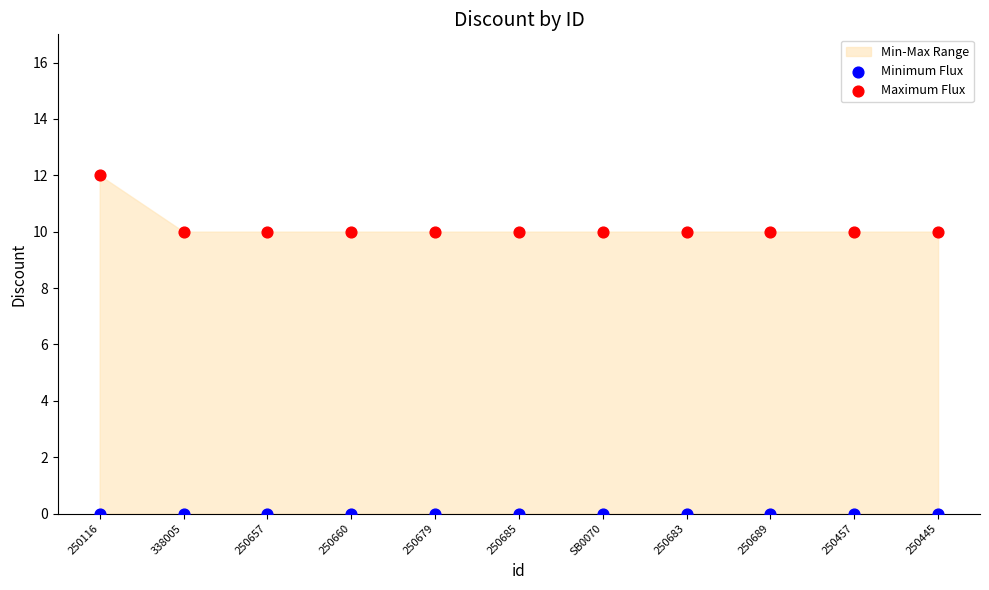

Which series contains the lowest Y value?

Minimum Flux